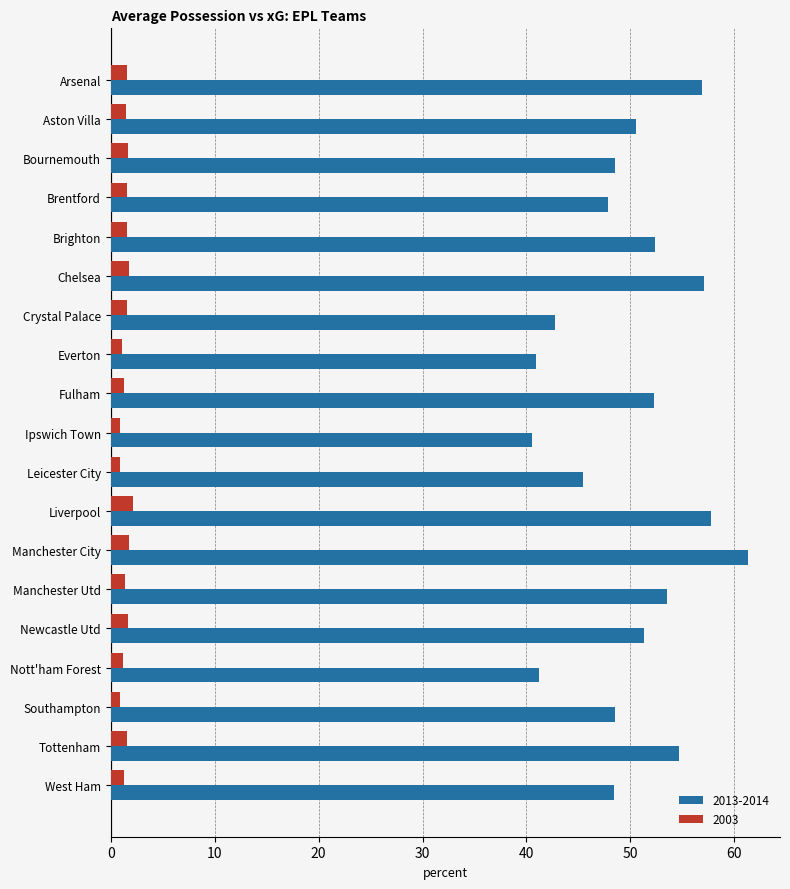

Which series has the largest range (max minus min)?

2013-2014